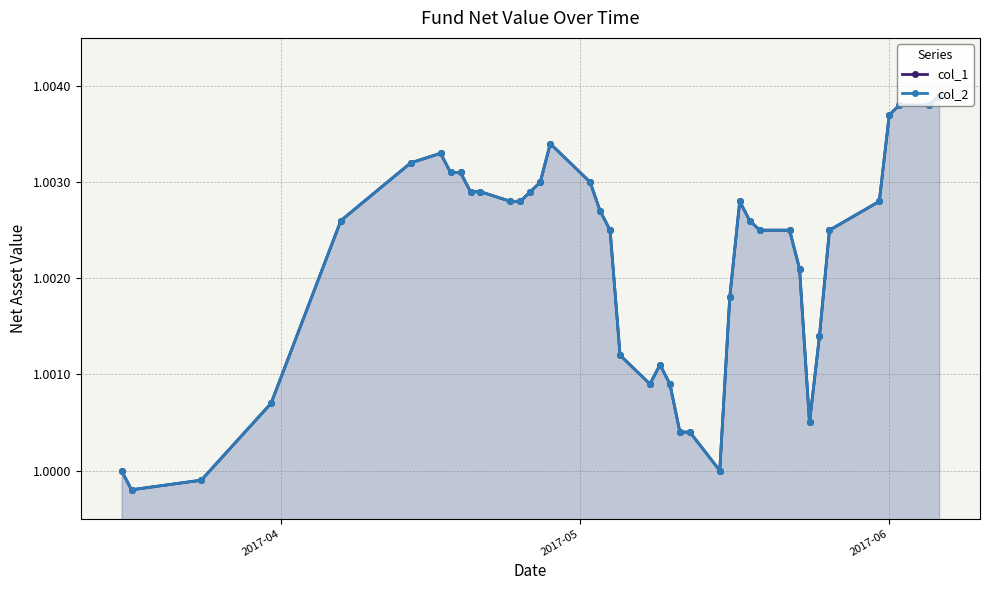

What is the smallest value displayed?

1.0